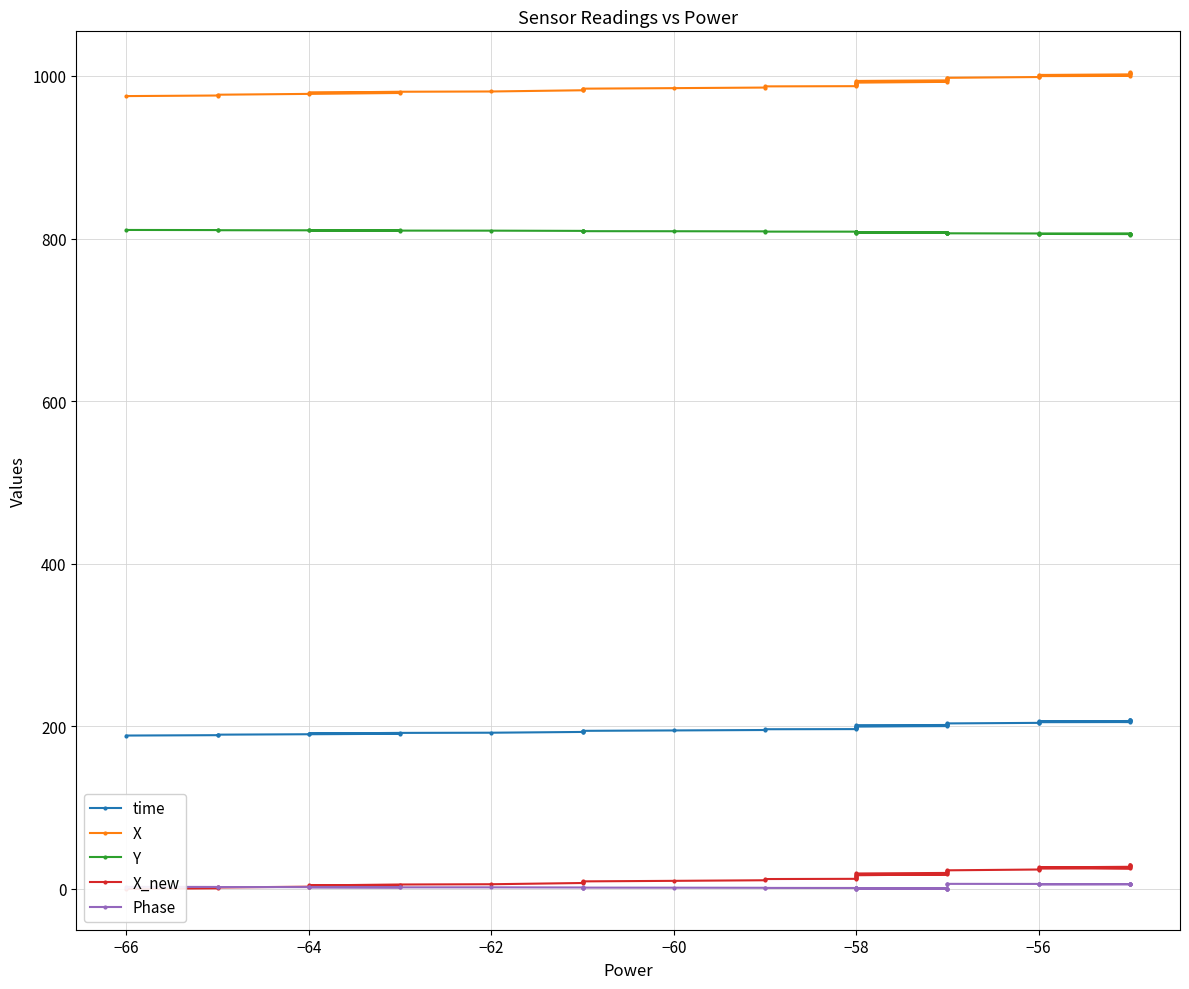

Which series has the largest total across all categories?

X